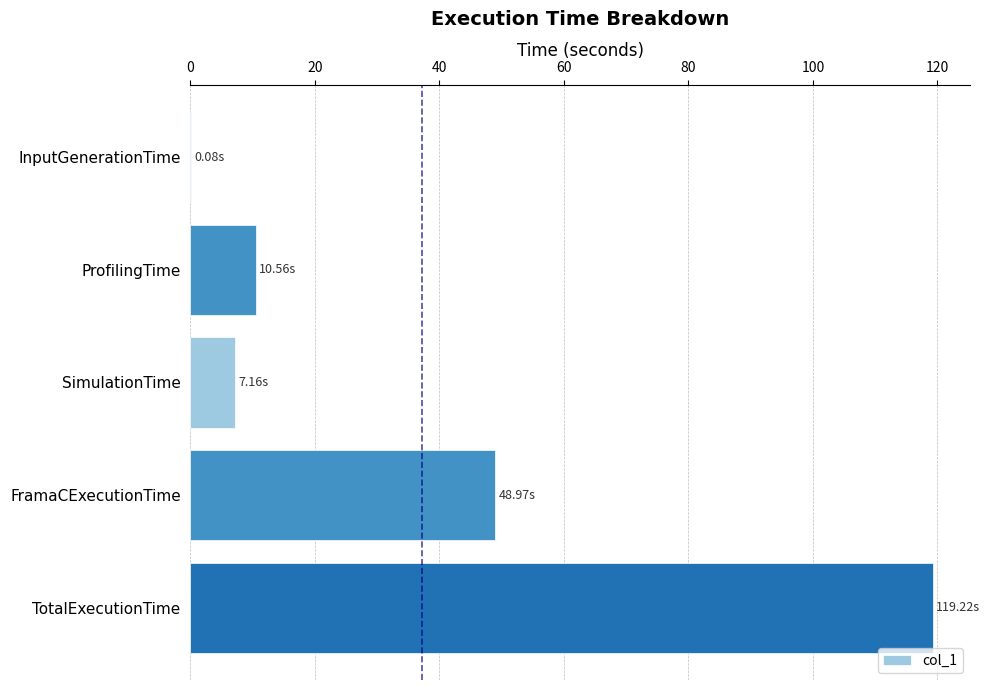

Approximately how many times larger is the value at FramaCExecutionTime compared to SimulationTime?

6.8